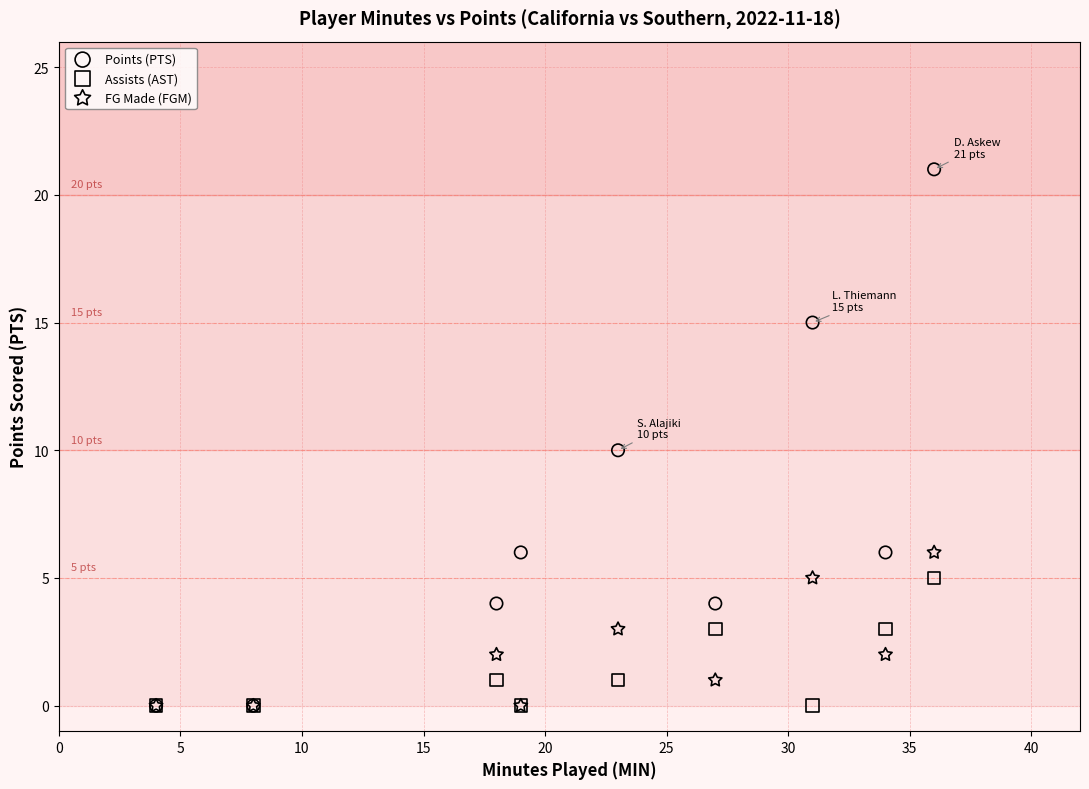

Which series has the widest spread of Y values?

Points (PTS)